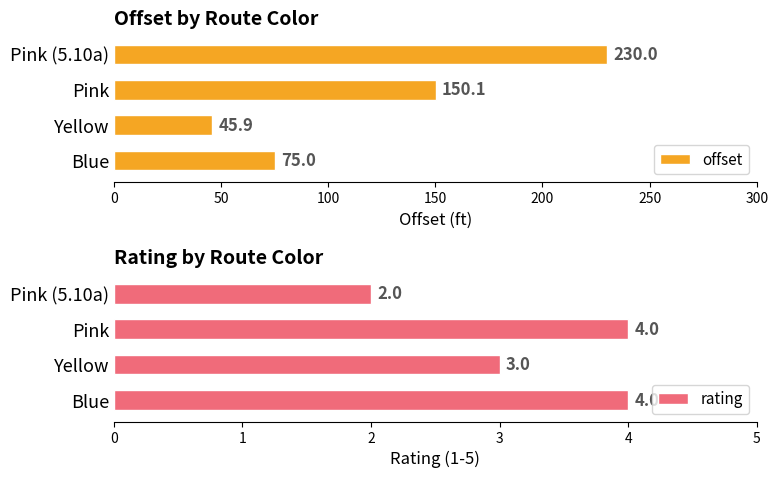

List the labels in order of offset value, smallest first.

Yellow, Blue, Pink, Pink (5.10a)